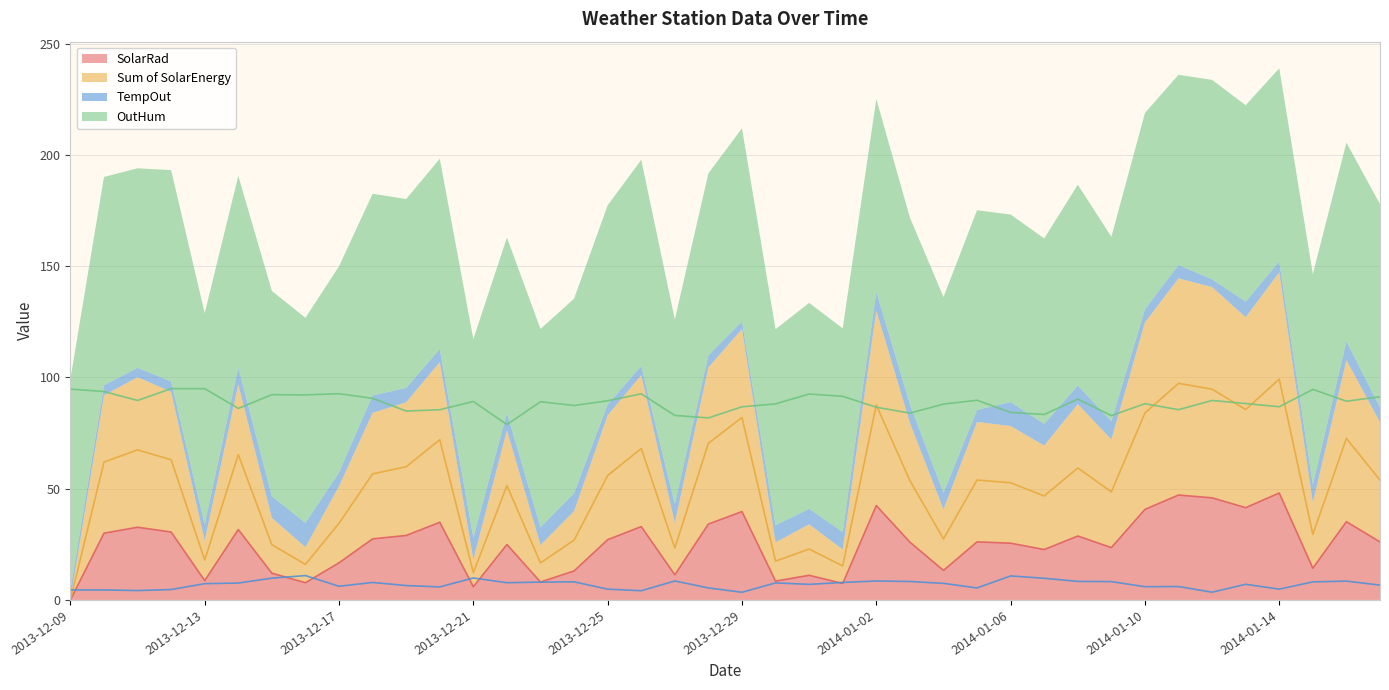

How many interior local valleys does the Sum of SolarEnergy series have?

12